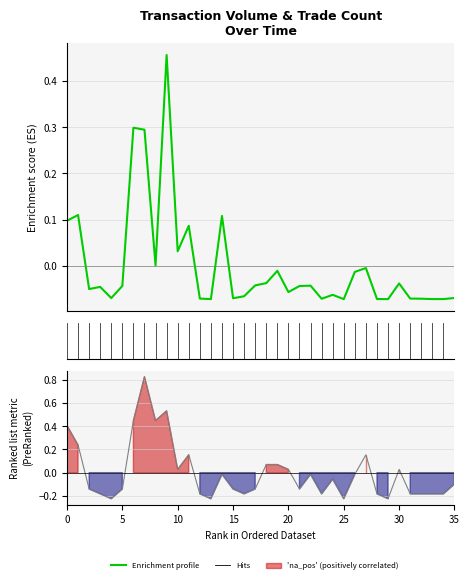

After their last crossing, which series has the higher values: Enrichment profile or Ranking metric scores?

Enrichment profile